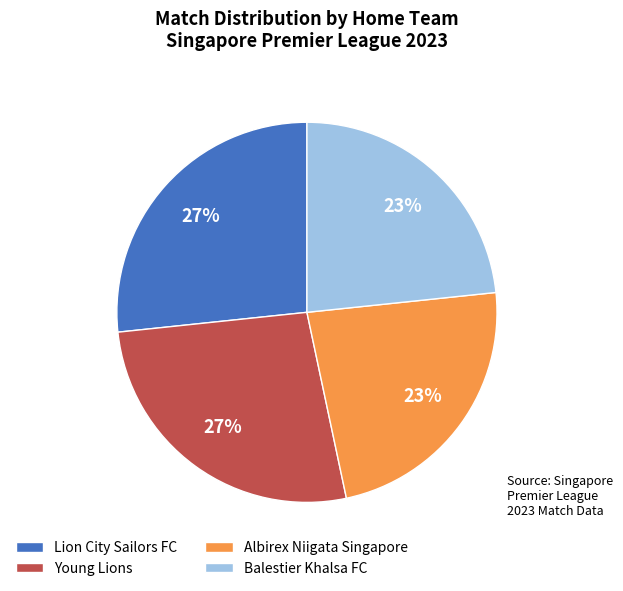

Is there any slice that represents more than half of the pie?

No